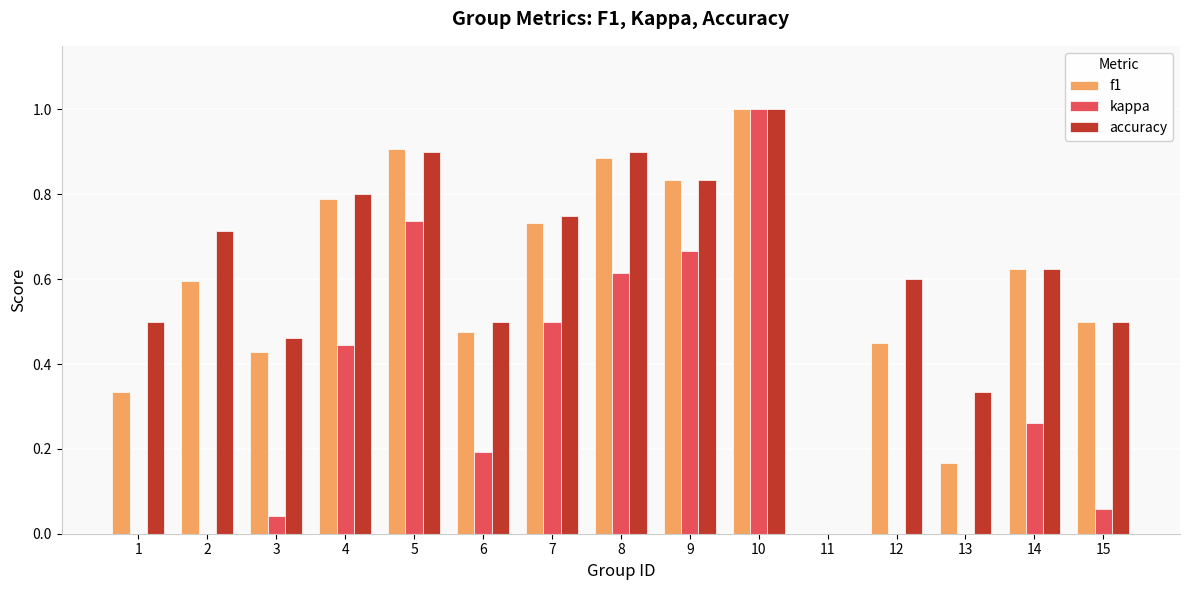

How many values in accuracy are above zero?

14